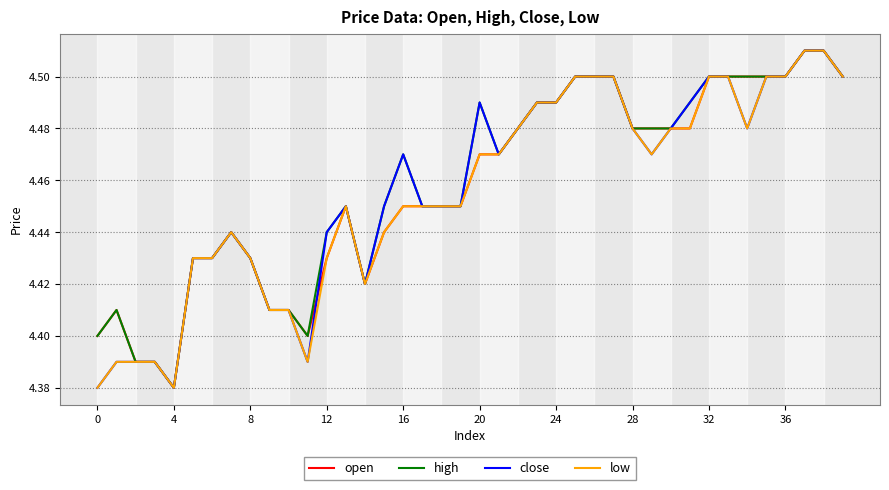

Is the value of open at 20 greater than the value of high at 24?

No